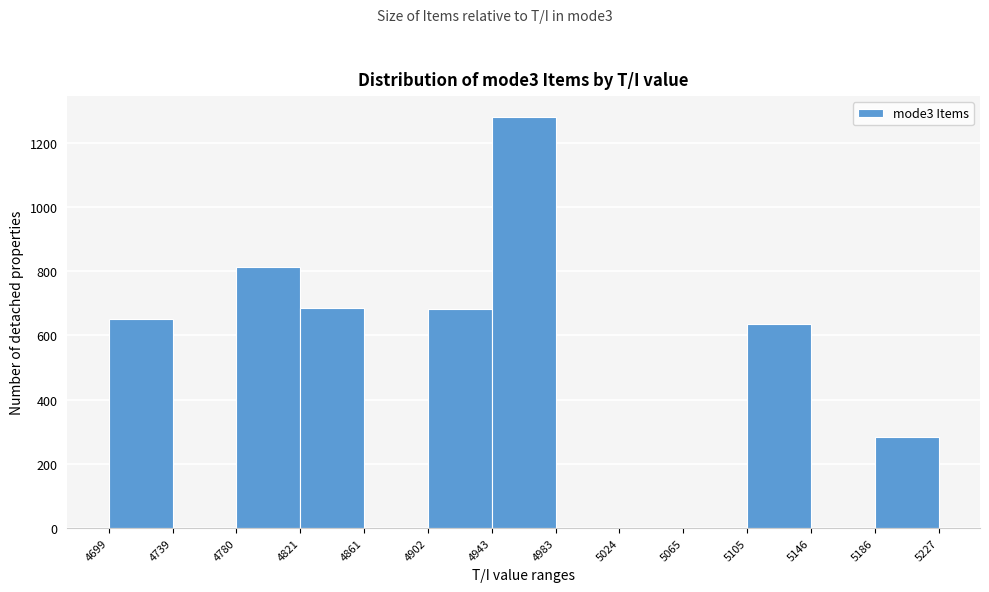

Reading left to right, list every bar in this chart as the range it spans on the x-axis followed by its height. The values are not printed on the chart, so give them approximately, as read against the axis.

4699 to 4739: 660
4739 to 4780: 0
4780 to 4821: 820
4821 to 4861: 680
4861 to 4902: 0
4902 to 4943: 680
4943 to 4983: 1280
4983 to 5024: 0
5024 to 5065: 0
5065 to 5105: 0
5105 to 5146: 640
5146 to 5186: 0
5186 to 5227: 280